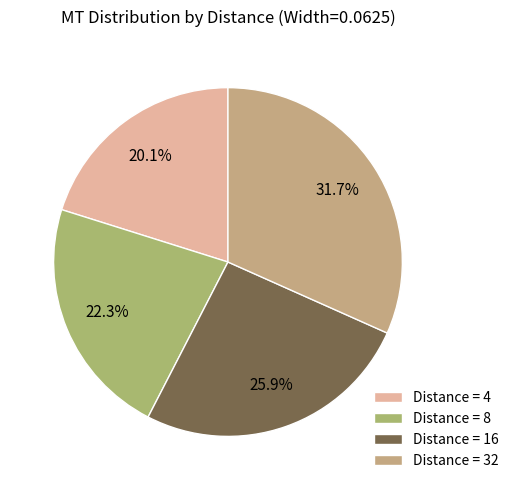

Is there any slice that represents more than half of the pie?

No